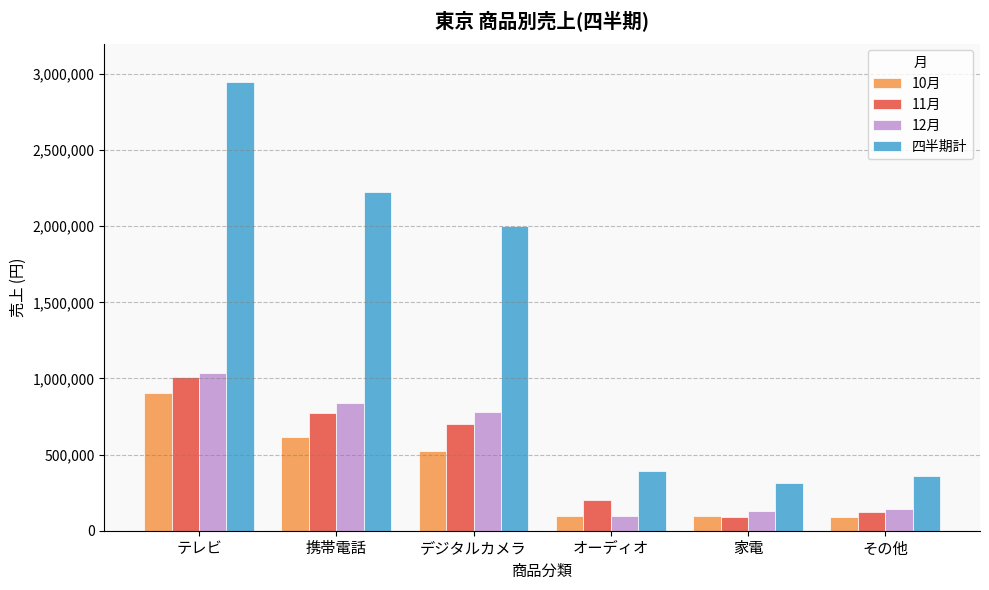

What is the minimum value for 12月?

98500